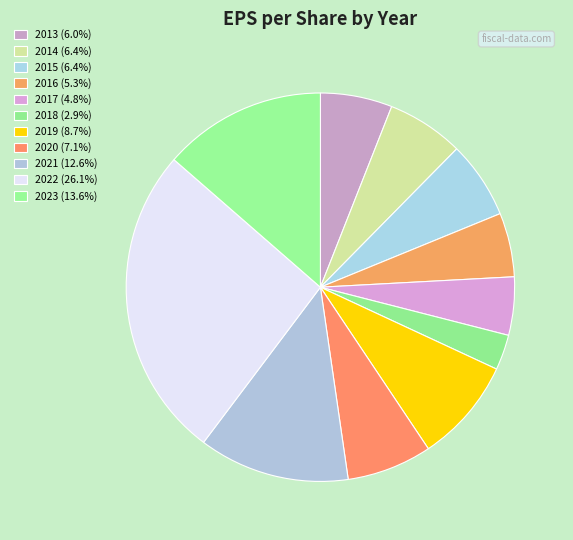

How many segments does this pie chart have?

11